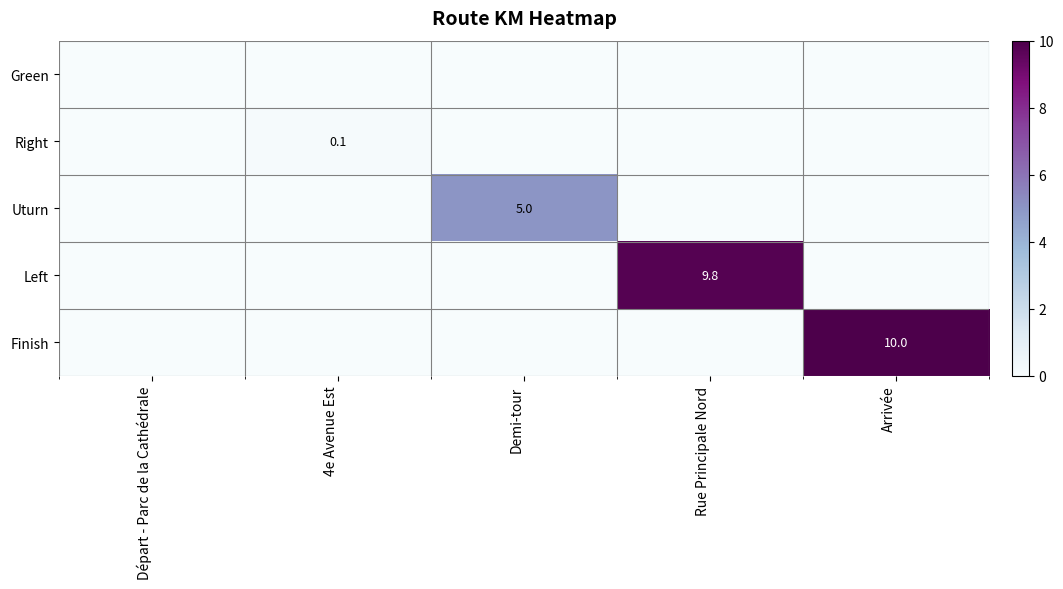

True or false: Uturn has a value of 5.0 at Demi-tour.

True